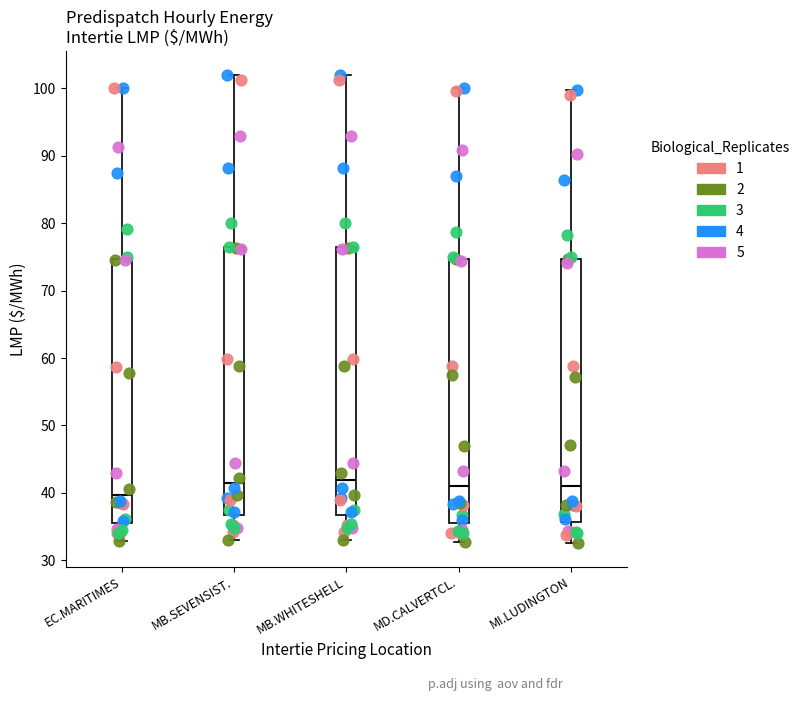

Where does the median line of the box for MD.CALVERTCL. sit on the y-axis? The values are not printed on the chart, so give them approximately, as read against the axis.

41